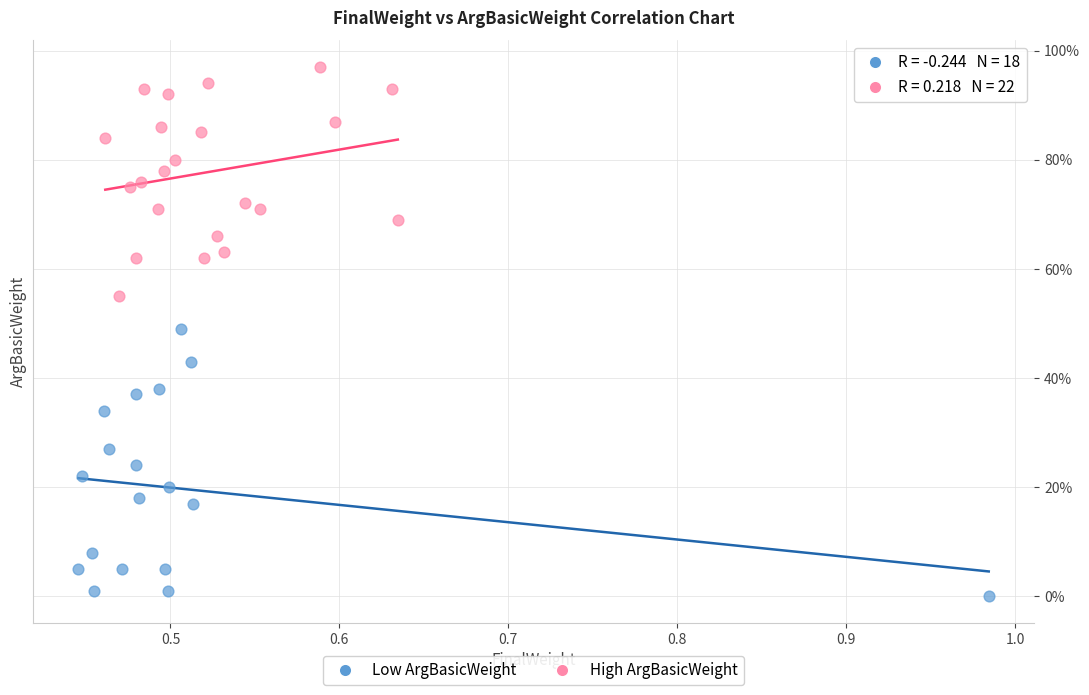

What are all the series names shown in the legend?

Low ArgBasicWeight, High ArgBasicWeight